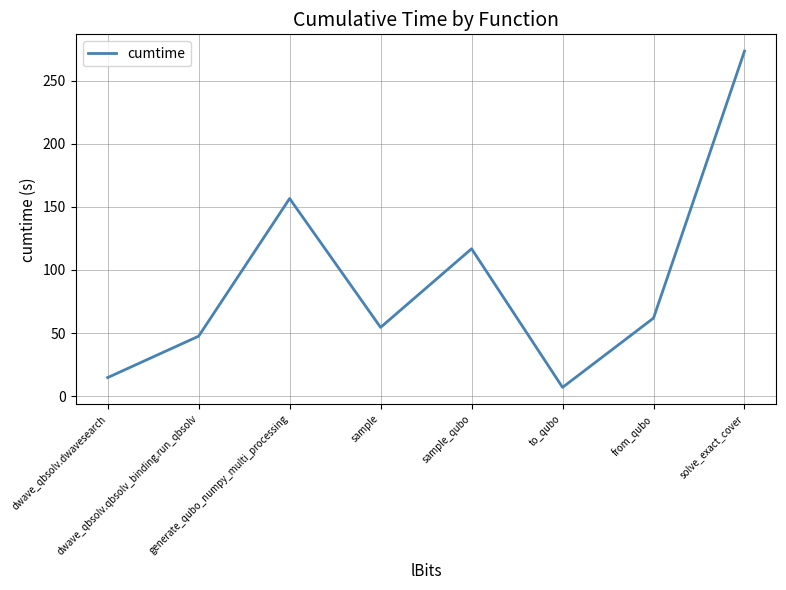

Reading left to right, extract all data points from this chart.

dwave_qbsolv.dwavesearch=14.7	dwave_qbsolv.qbsolv_binding.run_qbsolv=47.5	generate_qubo_numpy_multi_processing=156.6	sample=54.5	sample_qubo=116.8	to_qubo=7.0	from_qubo=61.9	solve_exact_cover=273.4